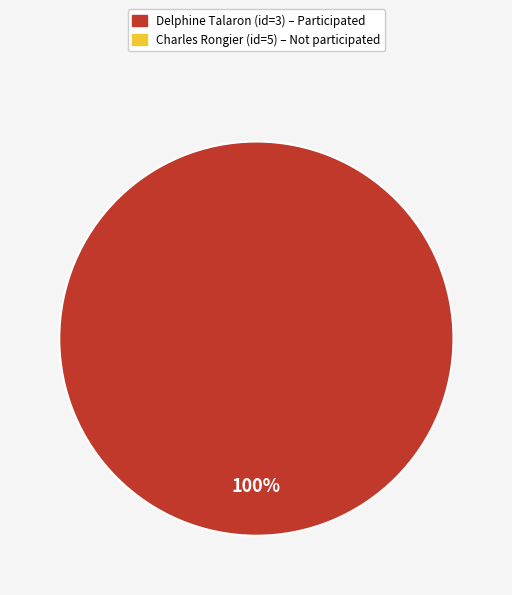

Does any single category account for the majority?

Yes